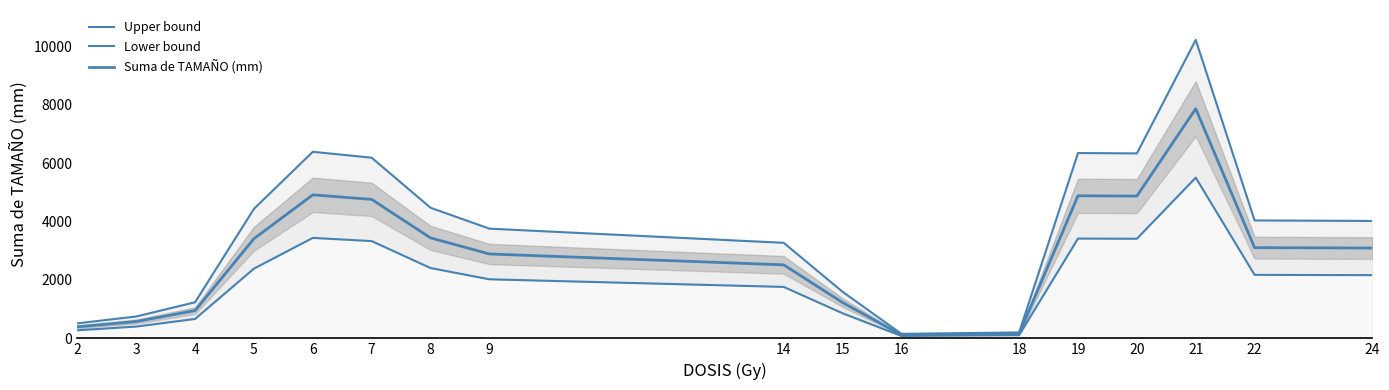

The value of Upper bound at 2 is 514.4. True or false?

True